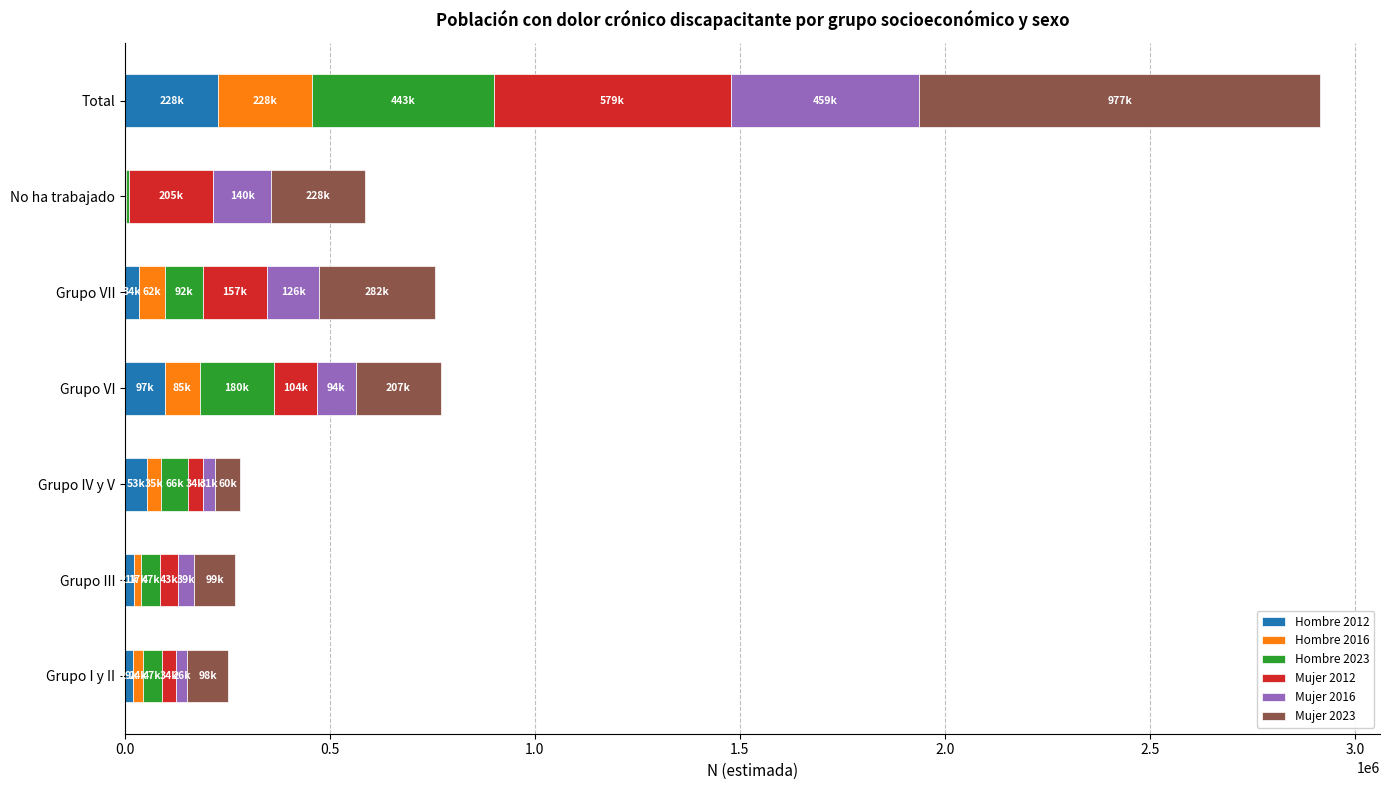

Which category has the highest value in the Hombre 2012 series?

Total